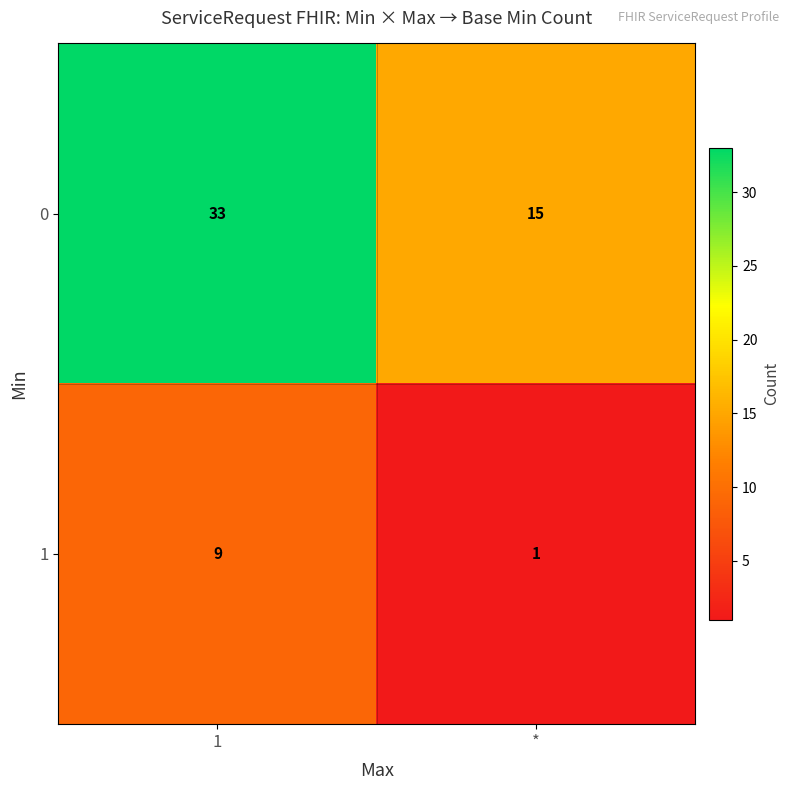

Which category has the lowest value across all series?

*